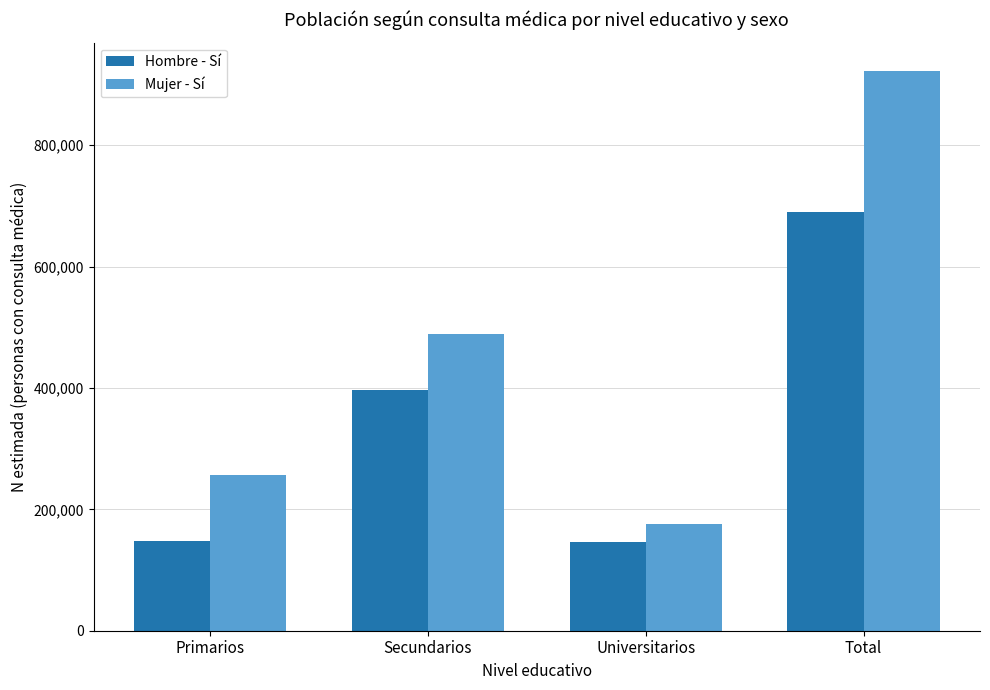

What is the total value across all series at Universitarios?

322336